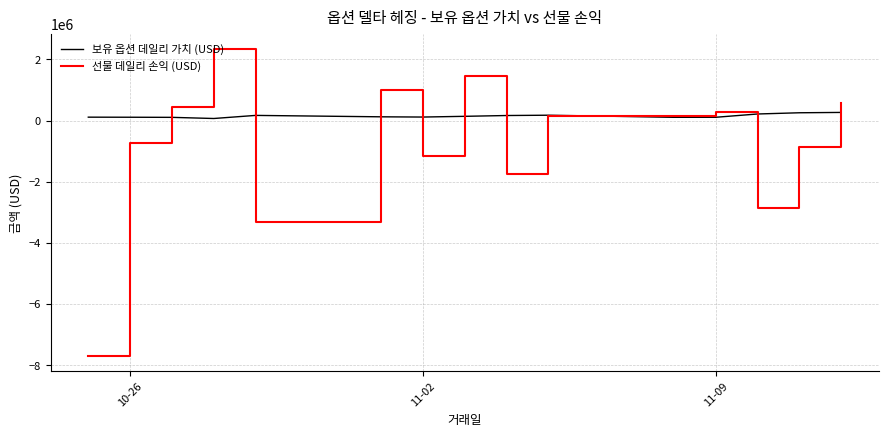

What is the maximum value shown in the chart?

2338900.0